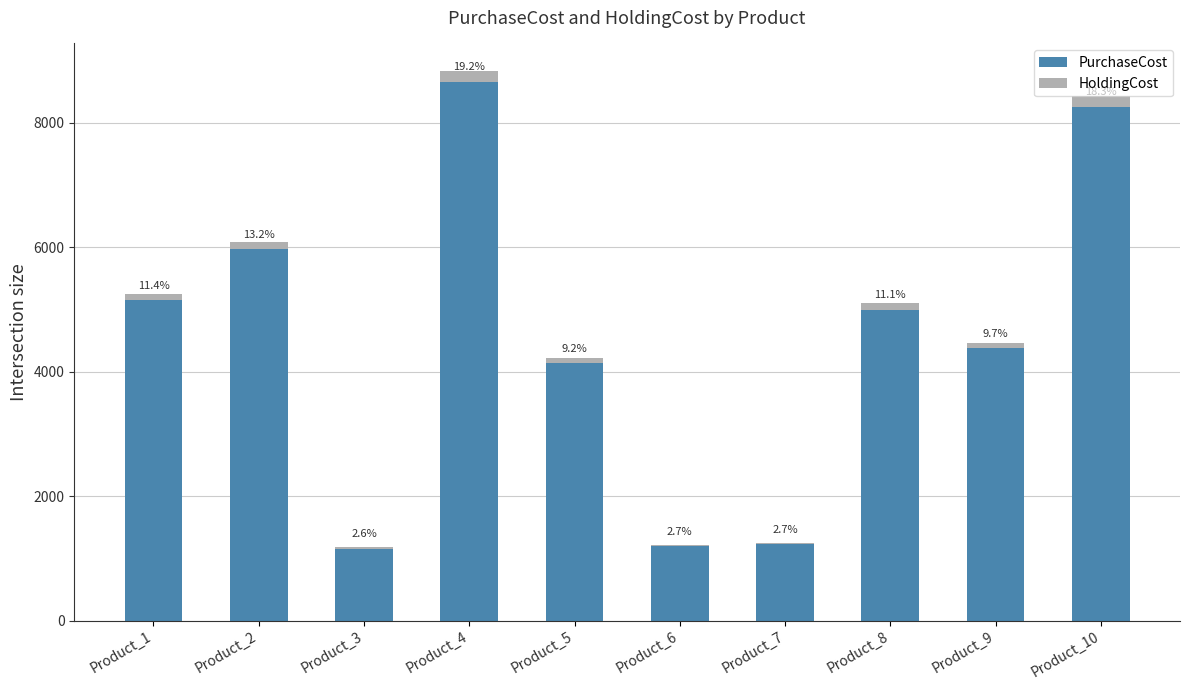

Between Product_8 and Product_9, which series saw the biggest shift?

PurchaseCost